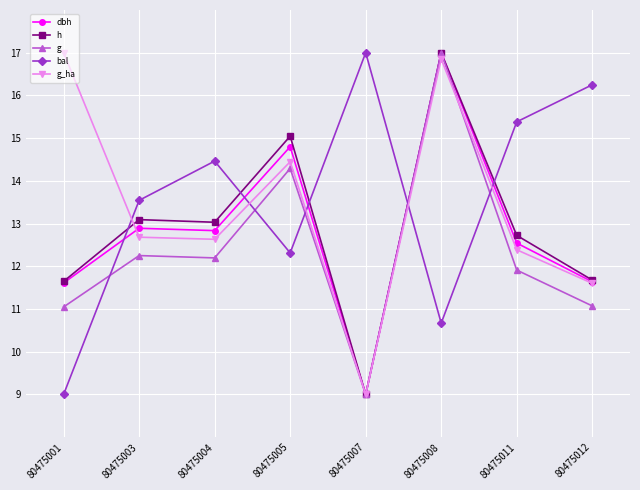

True or false: bal has more than 1 interior local peaks.

True